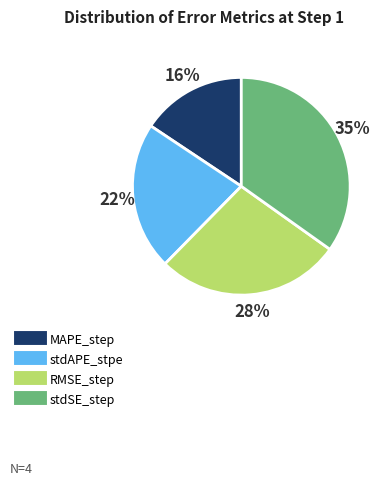

Rank the categories by value from lowest to highest.

MAPE_step, stdAPE_stpe, RMSE_step, stdSE_step